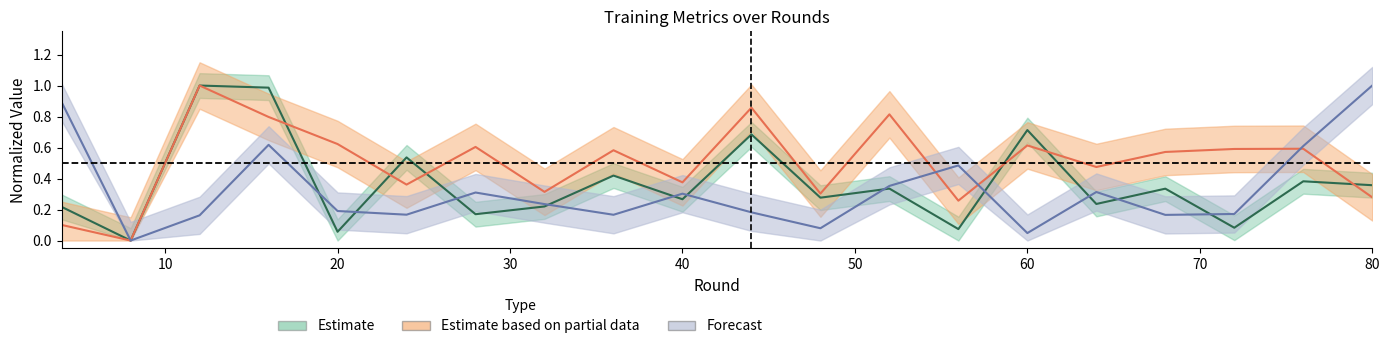

At which category is the sum across all series the highest?

16